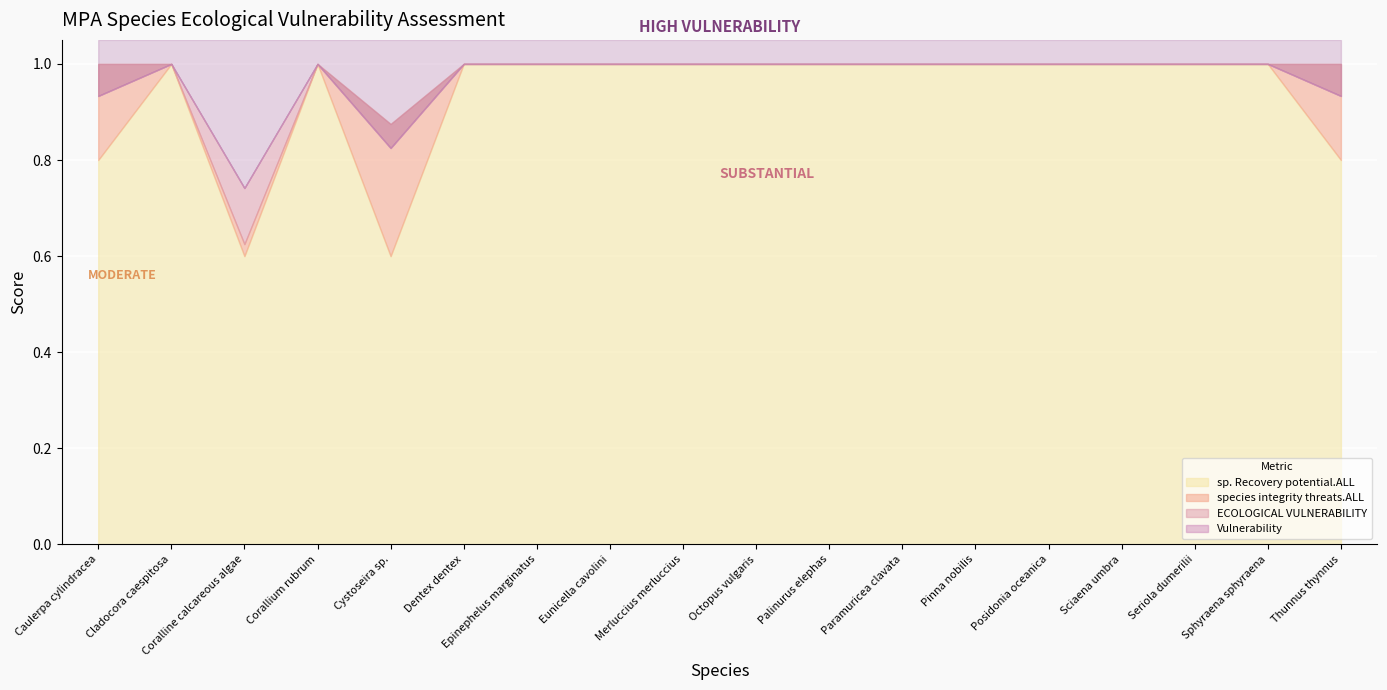

Does the chart display data point markers on the line(s)?

No